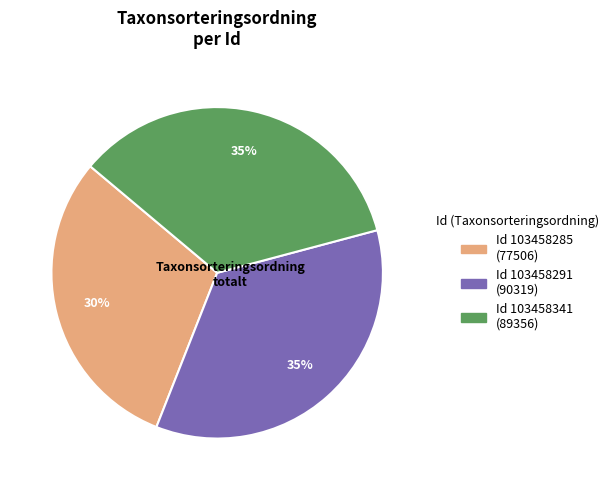

Does any single category account for the majority?

No